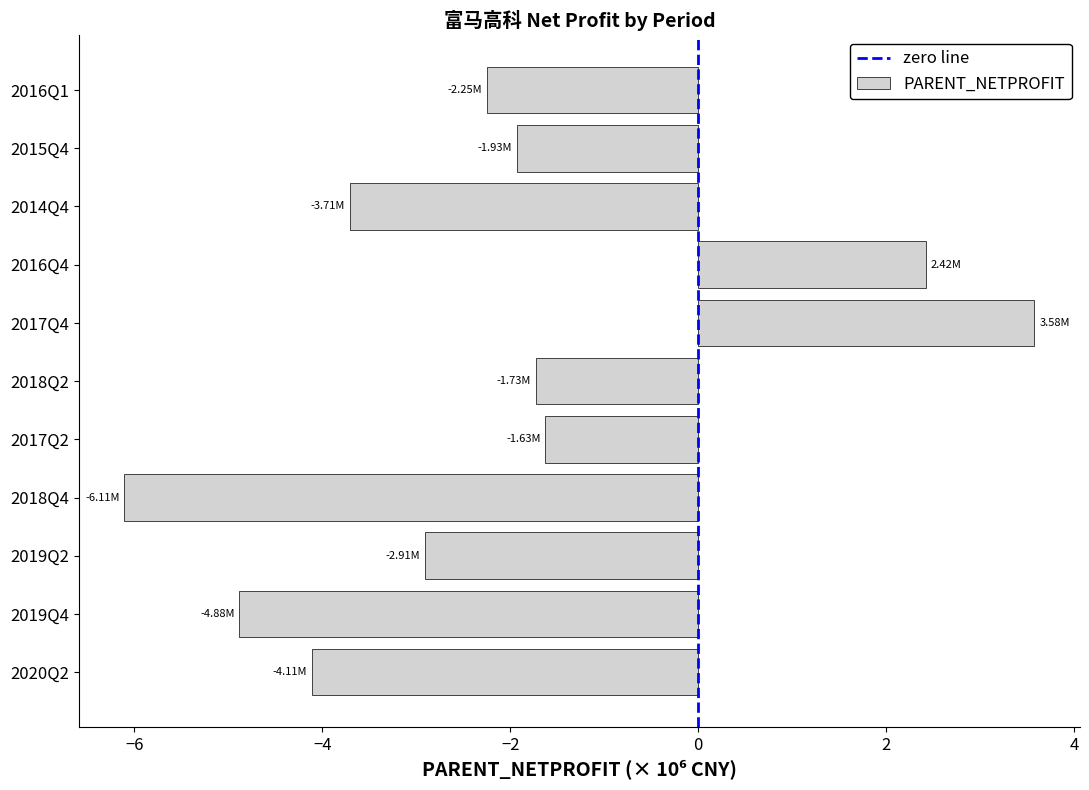

What is the change in value from 2020Q2 to 2017Q4?

+7.7